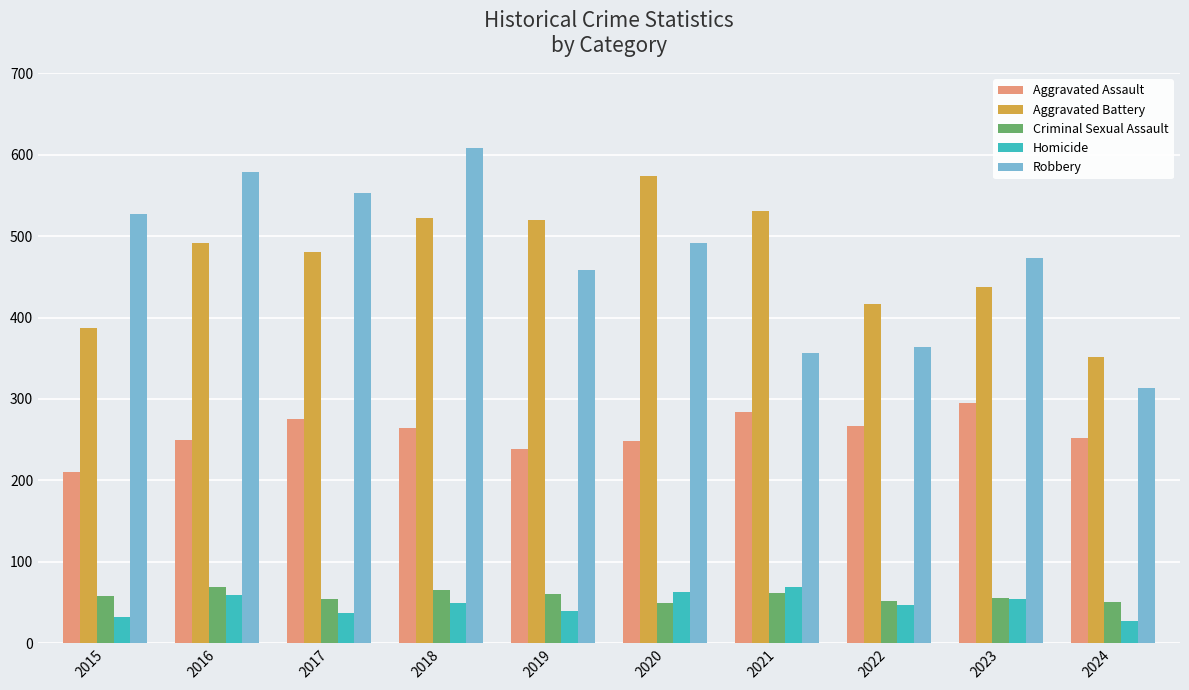

How many data points in Aggravated Assault are less than 265?

5